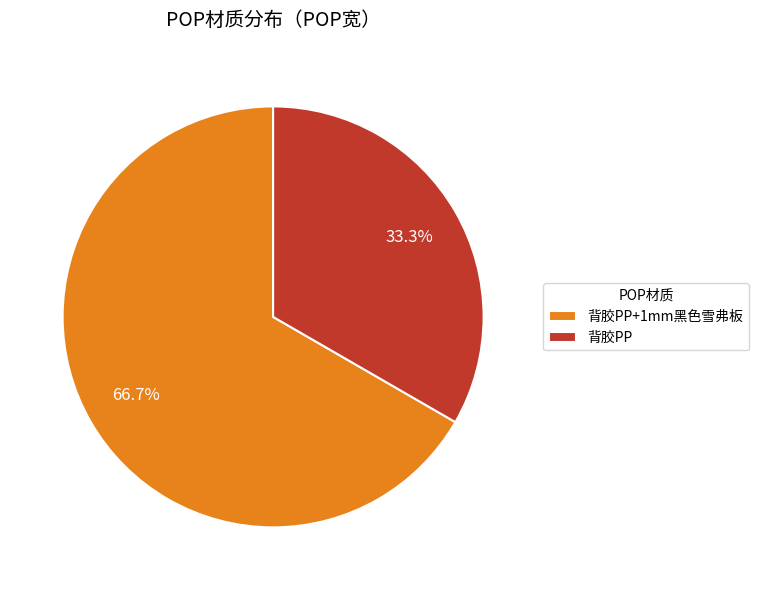

Approximately how many times larger is the value at 背胶PP compared to 背胶PP+1mm黑色雪弗板?

0.5